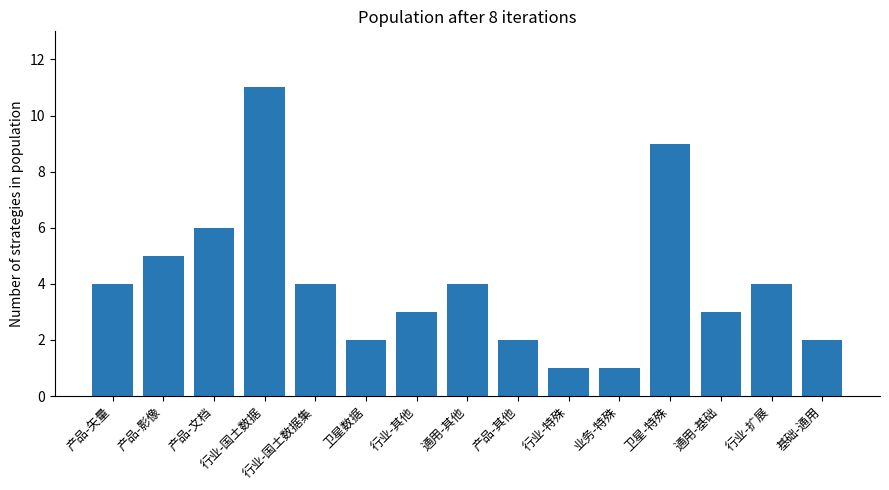

What is the ratio of the value at 行业-扩展 to the value at 卫星数据?

2.0